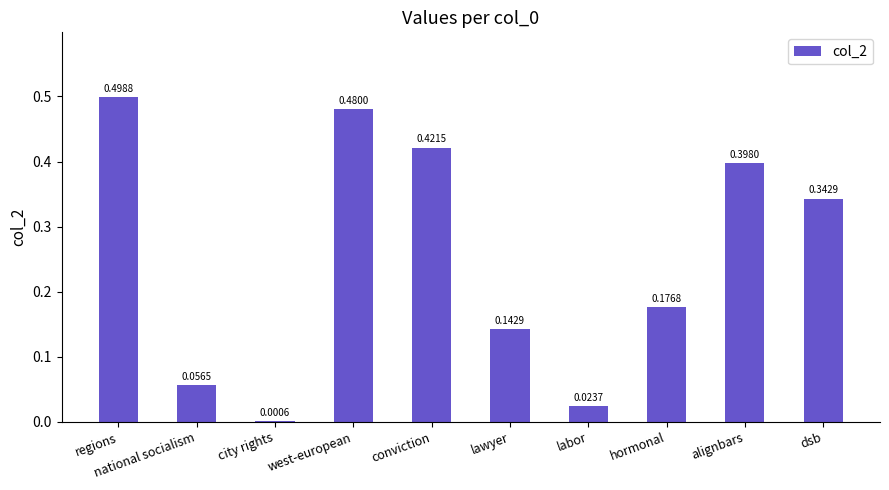

Where is the data nearest to the value 0?

city rights